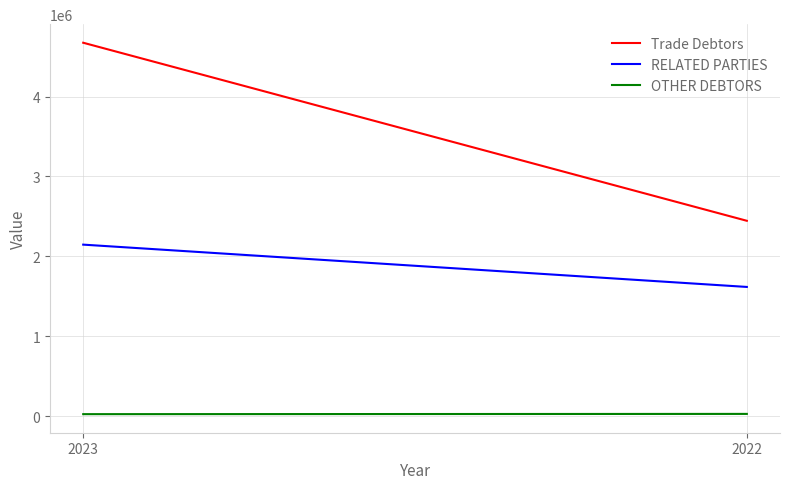

At how many categories does at least one series exceed 2051179?

2